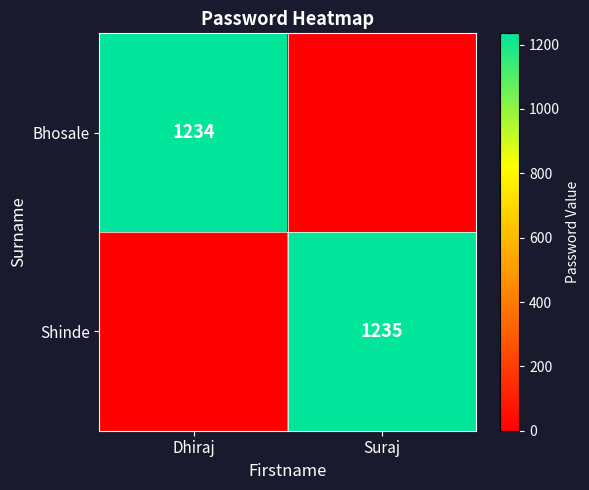

The value of Bhosale at Dhiraj is 1234. True or false?

True